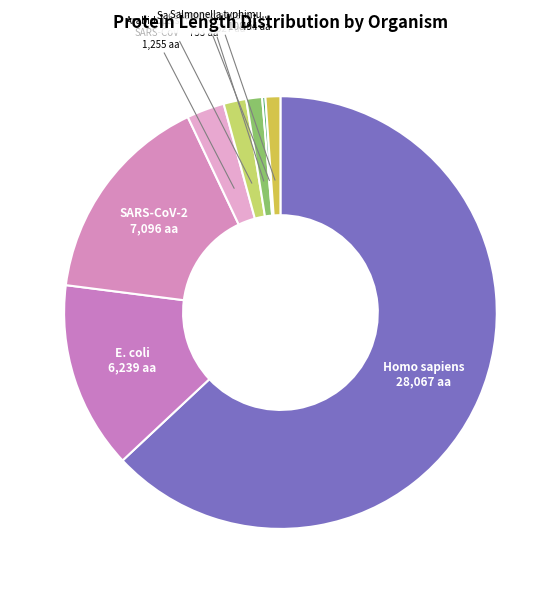

Which slice is the smallest?

Saccharomyces cerevisiae